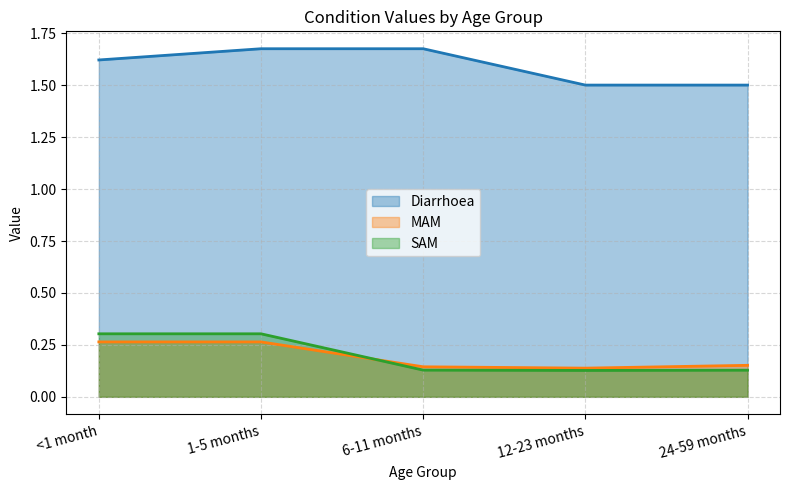

True or false: Diarrhoea has a value of 0.6 at 12-23 months.

False